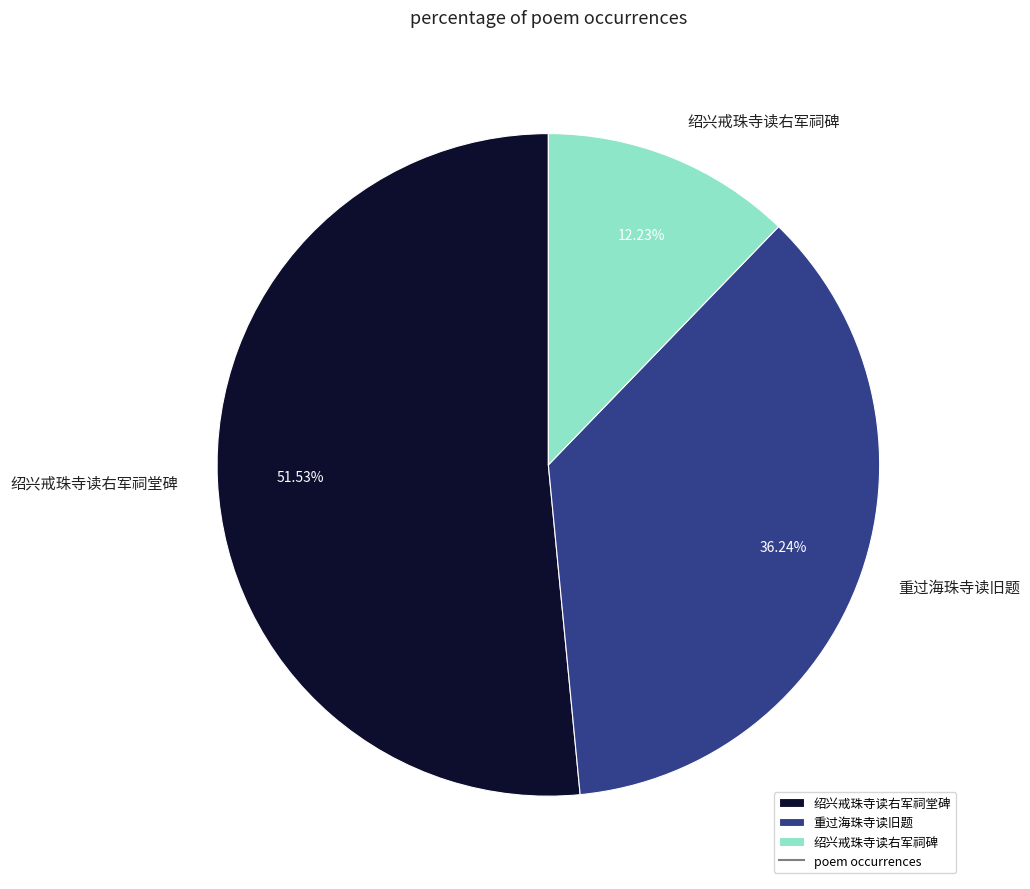

What is the total percentage of 绍兴戒珠寺读右军祠碑 and 绍兴戒珠寺读右军祠堂碑?

63.8%